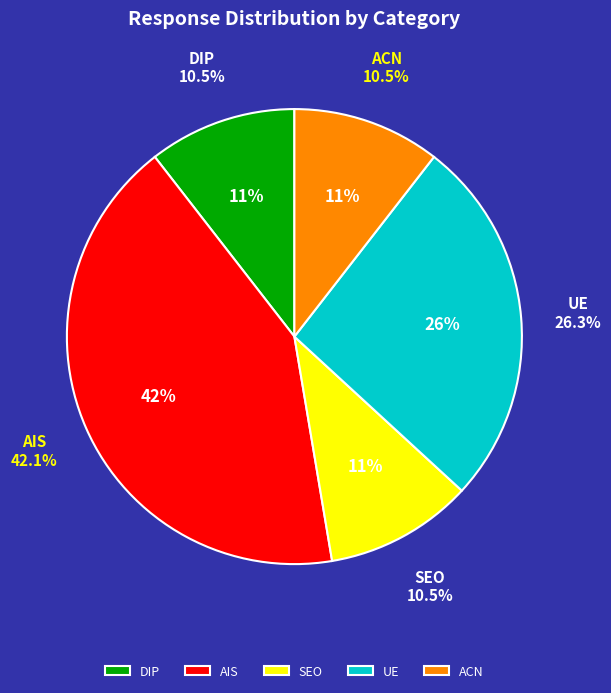

What portion of the pie excludes DIP?

89.5%